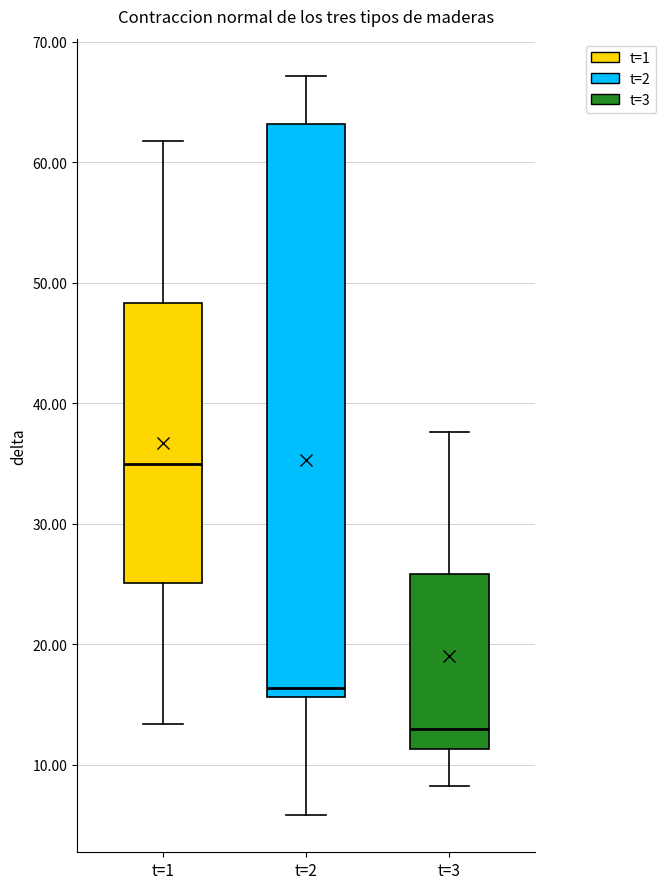

Where is the upper edge of the box for t=1 on the y-axis? The values are not printed on the chart, so give them approximately, as read against the axis.

48